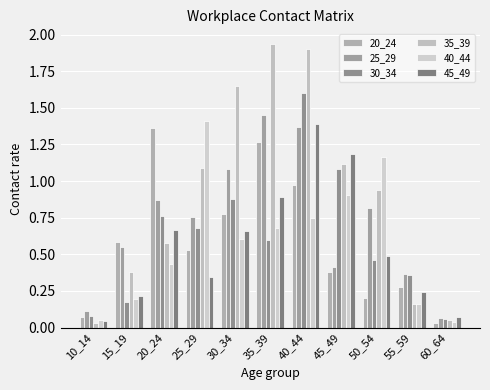

Count the number of categories in the chart.

11